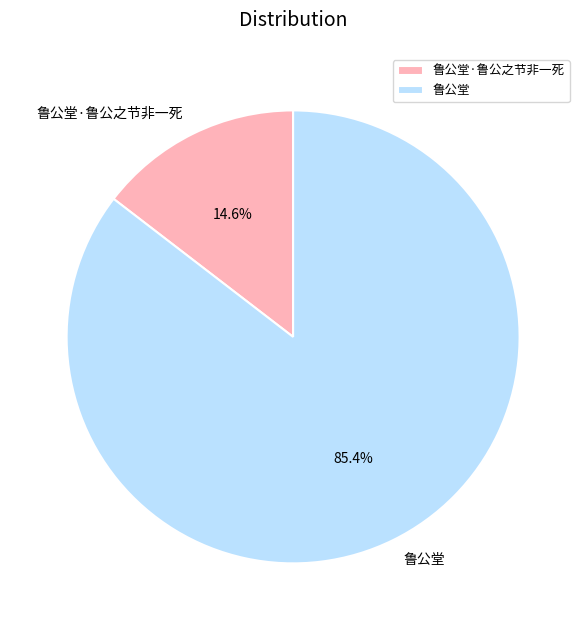

Which slice is the largest?

鲁公堂